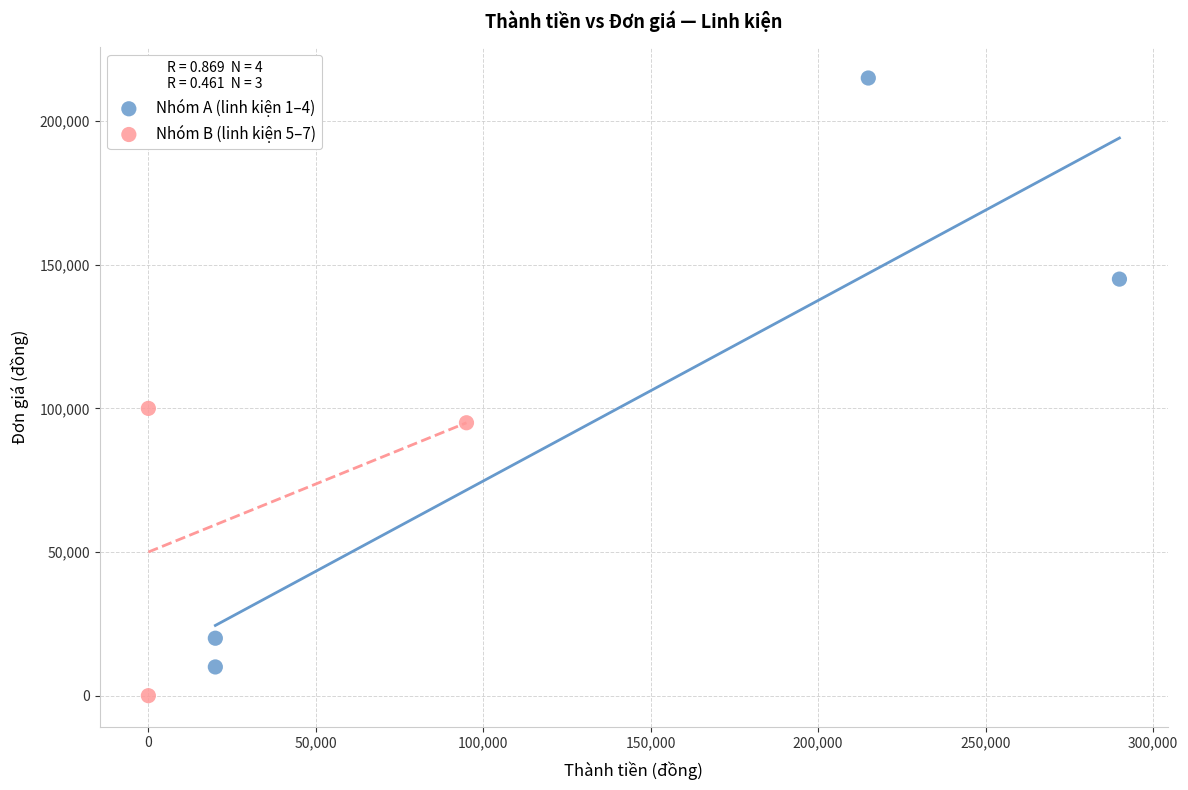

What are all the series names shown in the legend?

Nhóm A (linh kiện 1–4), Nhóm B (linh kiện 5–7)